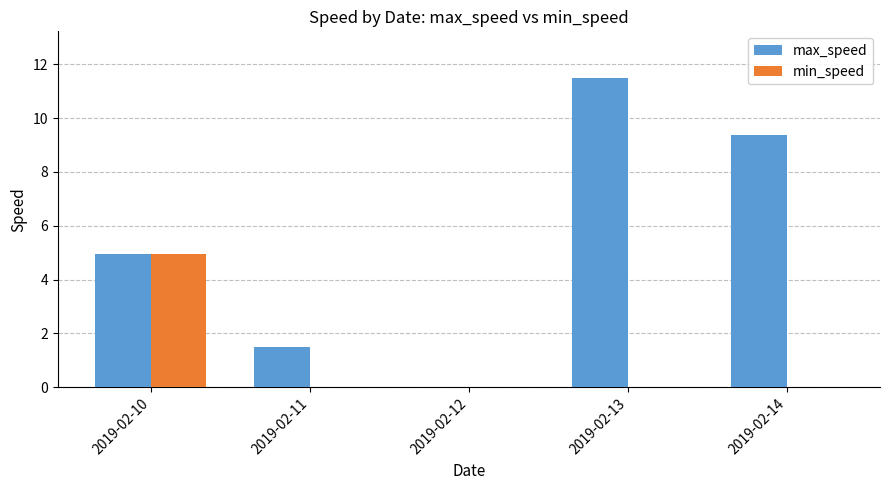

Which series has the largest total across all categories?

max_speed